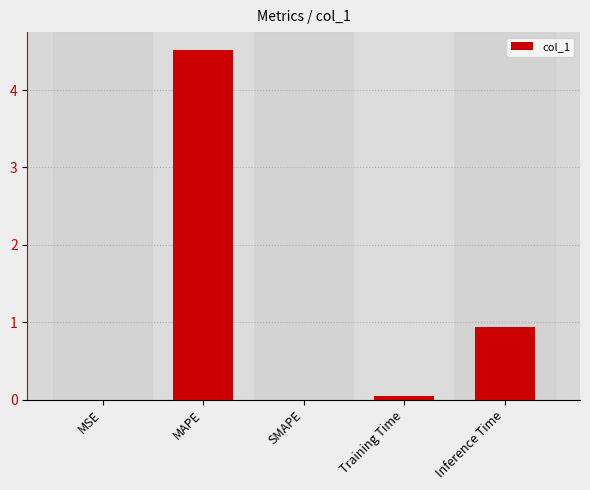

At which category does the chart reach its peak across all series?

MAPE